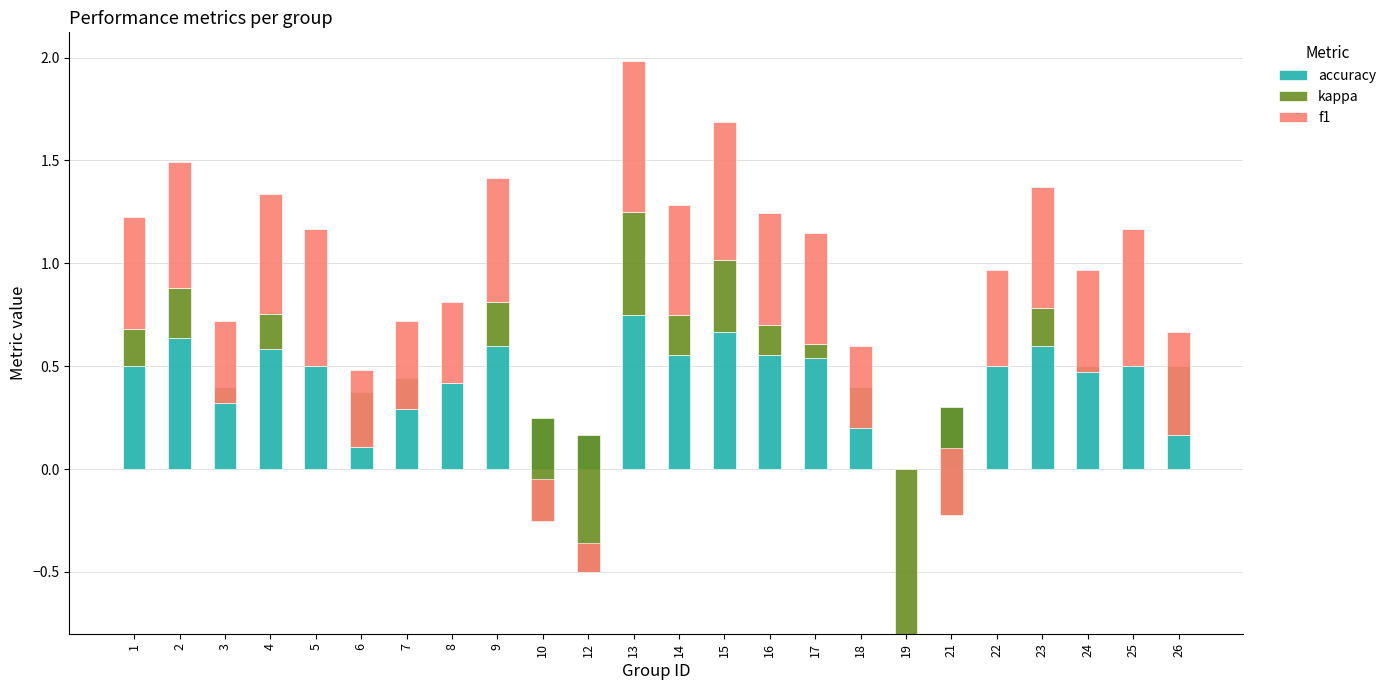

Which series has the largest range (max minus min)?

kappa